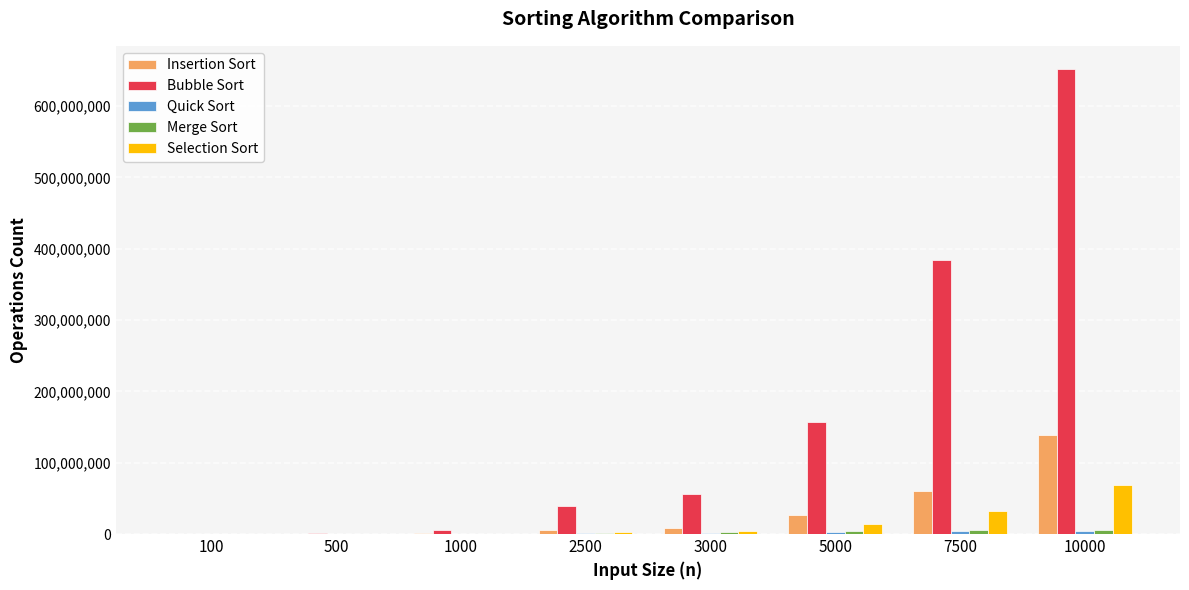

How many distinct data groups are displayed?

5